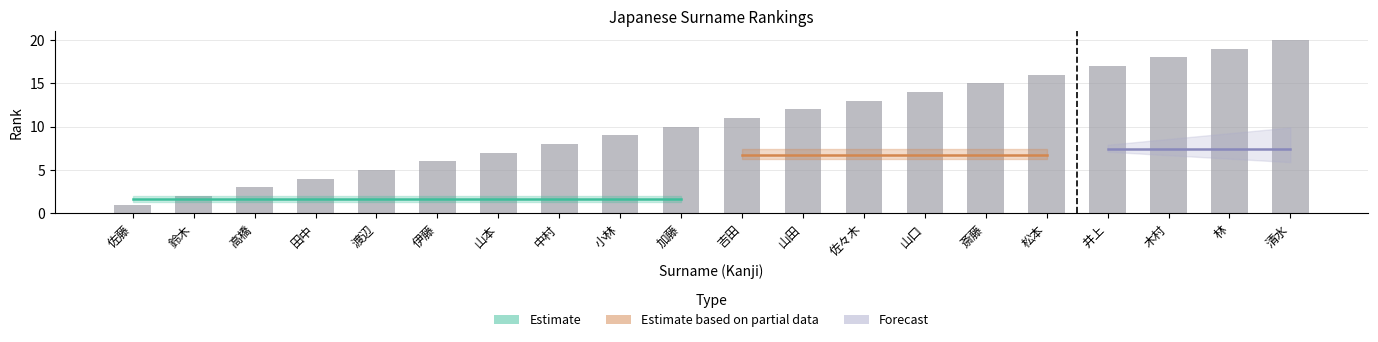

List the labels in order of value, smallest first.

佐藤, 鈴木, 高橋, 田中, 渡辺, 伊藤, 山本, 中村, 小林, 加藤, 吉田, 山田, 佐々木, 山口, 斎藤, 松本, 井上, 木村, 林, 清水